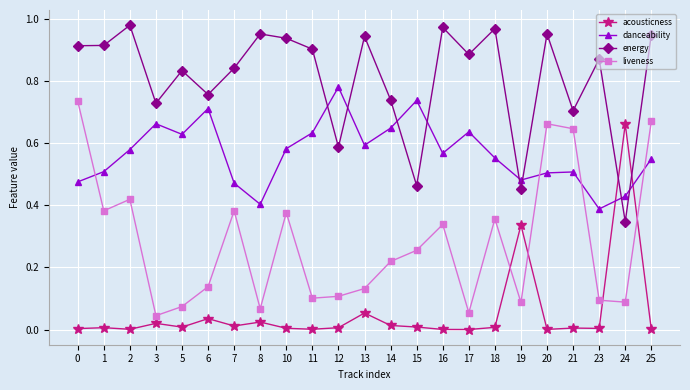

Which series has the largest total across all categories?

energy